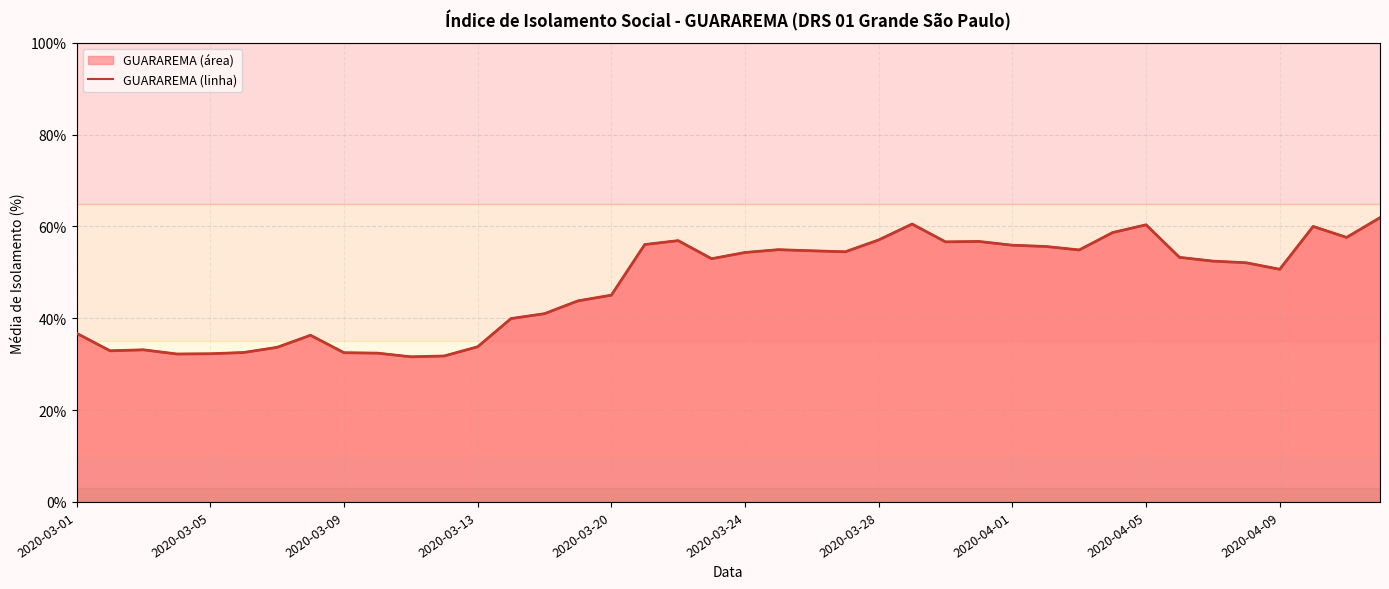

Is it true that GUARAREMA (linha) equals 40.4 at 37?

False